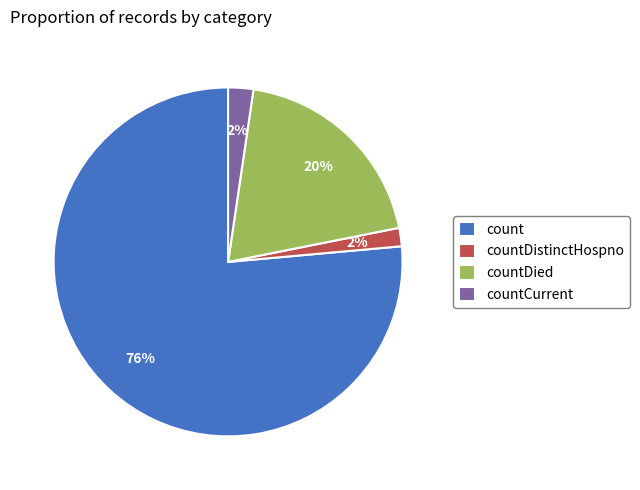

To the nearest percent, what is the average slice percentage?

25%